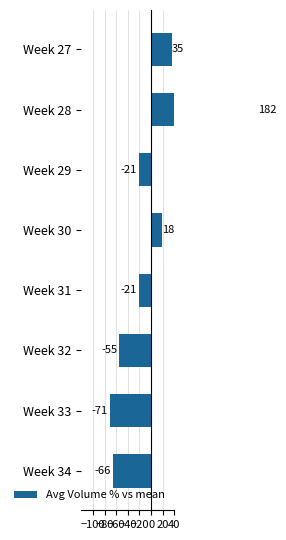

Reading right to left, extract all data points from this chart.

-66	-71	-55	-21	18	-21	182	35